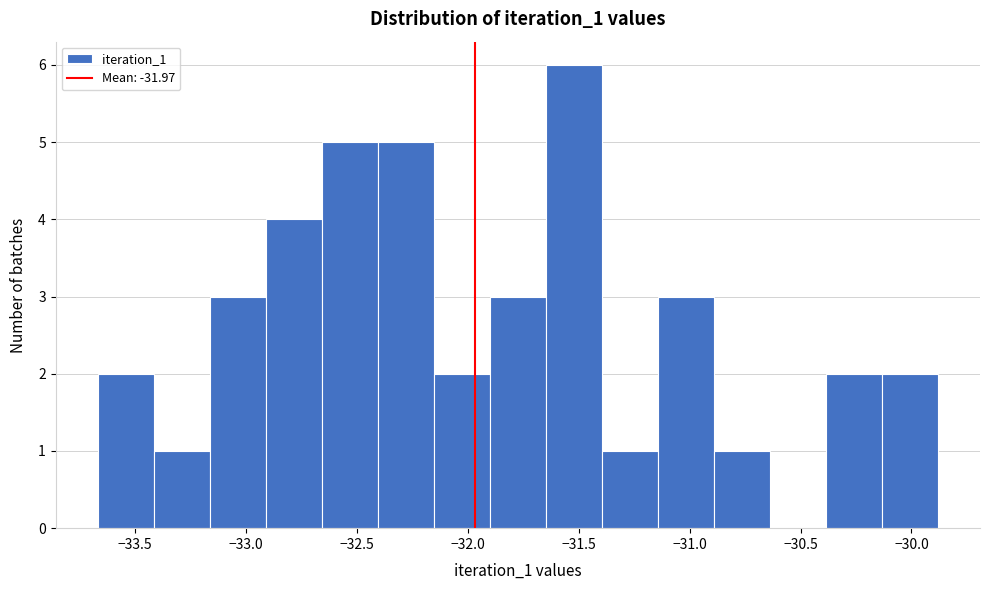

Which range on the x-axis has the tallest bar?

-31.65 to -31.40